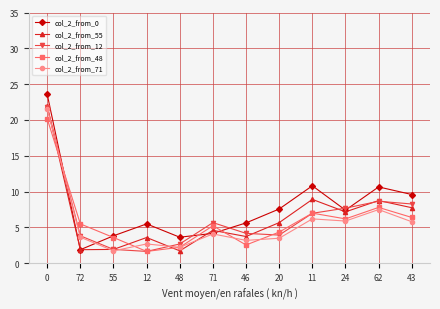

What is the value of the col_2_from_55 point at the 9th from the left?

8.9